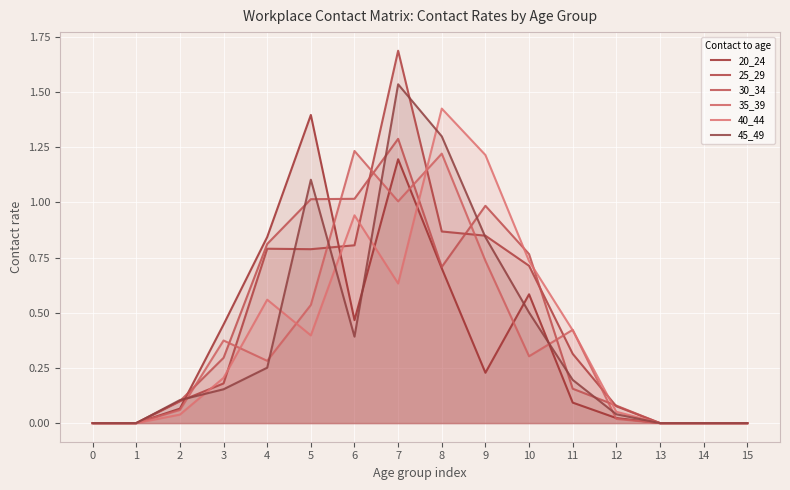

Reading right to left, list all the values displayed in this chart.

20_24: 0.0	0.0	0.0	0.0	0.1	0.6	0.2	0.7	1.2	0.5	1.4	0.8	0.4	0.1	0.0	0.0
25_29: 0.0	0.0	0.0	0.1	0.3	0.7	0.8	0.9	1.7	0.8	0.8	0.8	0.2	0.1	0.0	0.0
30_34: 0.0	0.0	0.0	0.1	0.2	0.8	1.0	0.7	1.3	1.0	1.0	0.8	0.3	0.1	0.0	0.0
35_39: 0.0	0.0	0.0	0.0	0.4	0.3	0.7	1.2	1.0	1.2	0.5	0.3	0.4	0.1	0.0	0.0
40_44: 0.0	0.0	0.0	0.1	0.4	0.7	1.2	1.4	0.6	0.9	0.4	0.6	0.2	0.0	0.0	0.0
45_49: 0.0	0.0	0.0	0.0	0.2	0.5	0.8	1.3	1.5	0.4	1.1	0.3	0.2	0.1	0.0	0.0